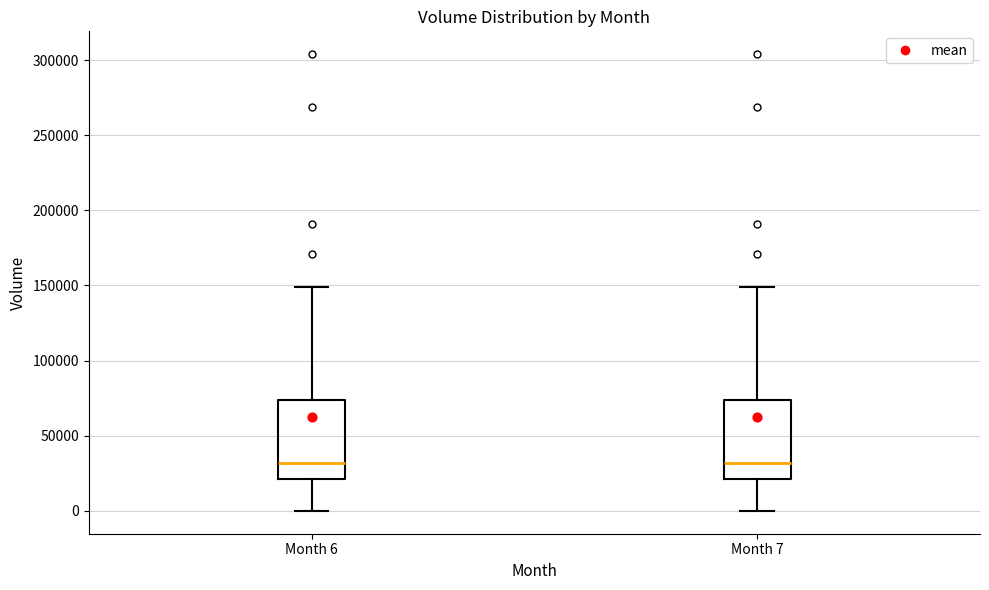

Reading left to right, transcribe this box plot: for each box, give where its median line is, the range the box spans, and where its two whiskers end, as read against the y-axis. The values are not printed on the chart, so give them approximately, as read against the axis.

Month 6: median 30000, box 20000 to 75000, whiskers 0 to 150000
Month 7: median 30000, box 20000 to 75000, whiskers 0 to 150000